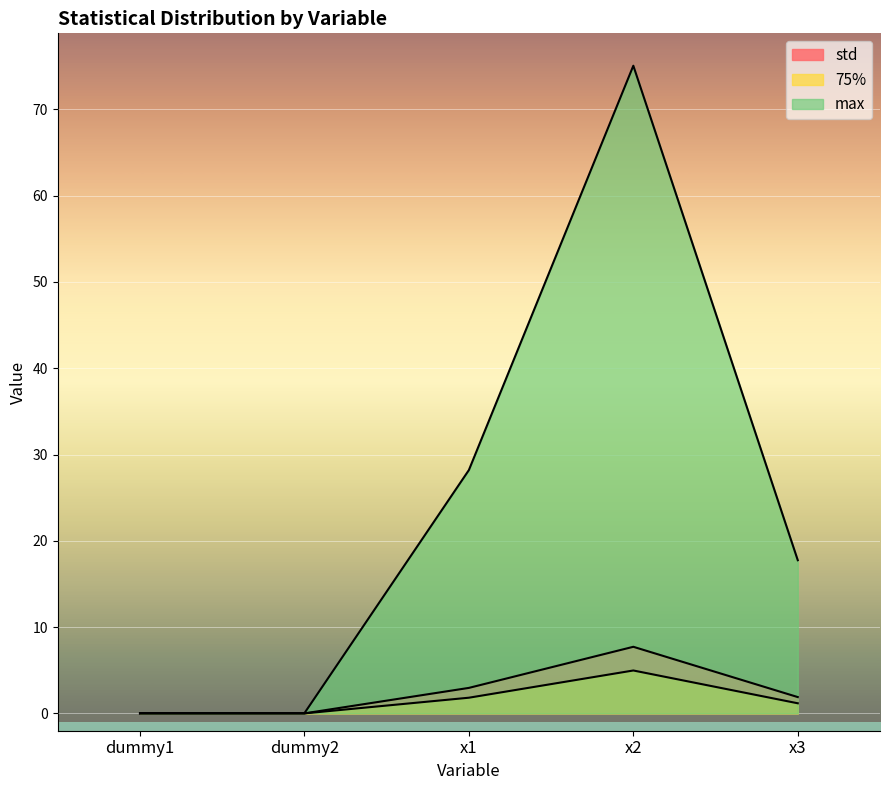

How many categories are shown in the chart?

5